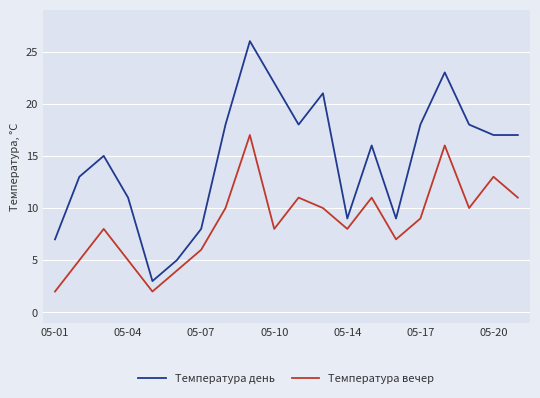

What is the maximum value shown in the chart?

26